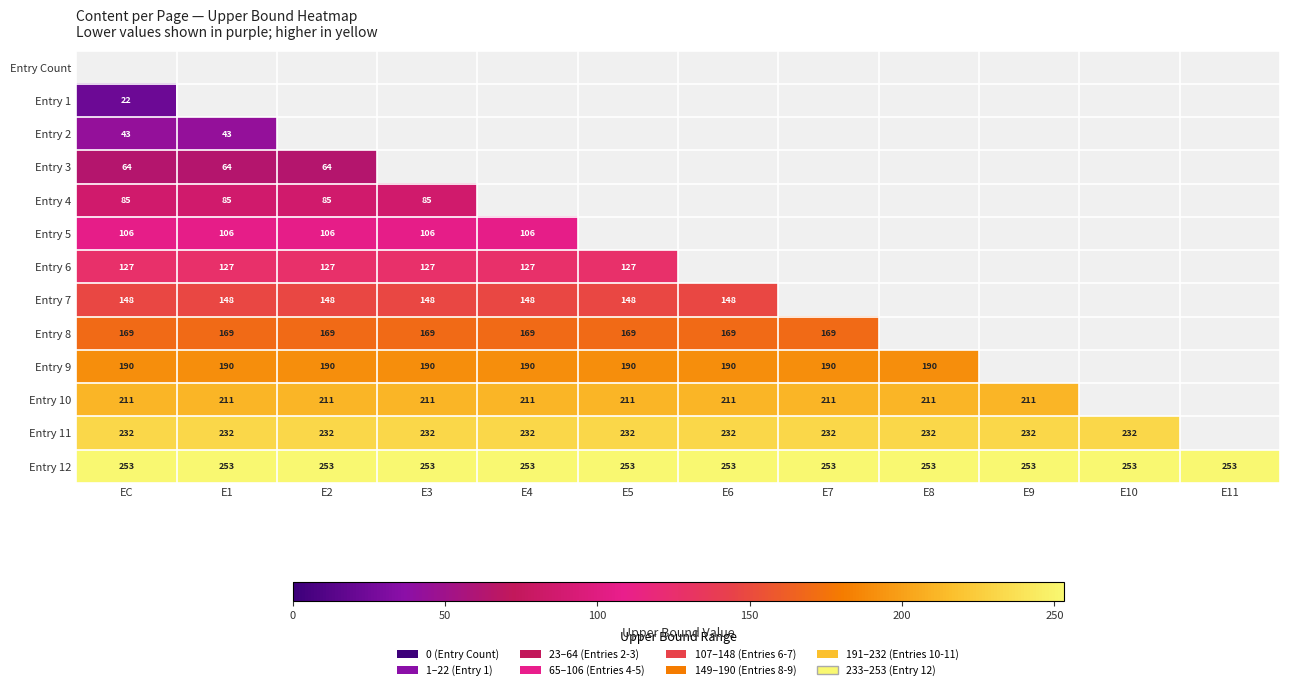

At how many categories does at least one series exceed 176?

12